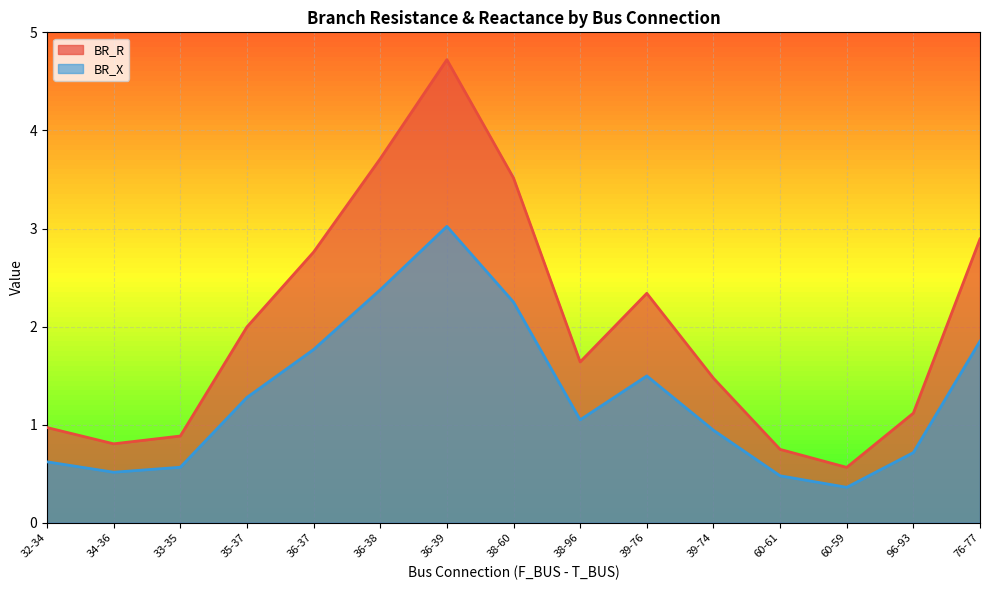

At which category does BR_X reach its first local peak?

36-39